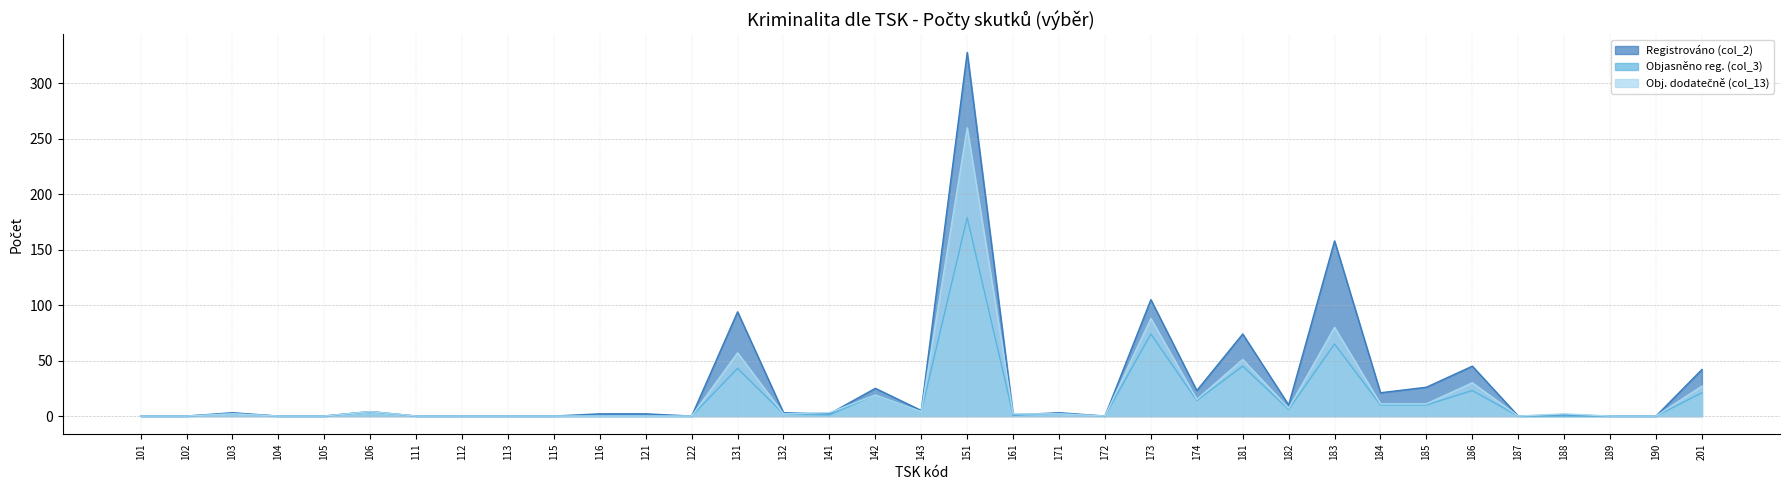

At which label does Registrováno (col_2) reach its minimum?

101